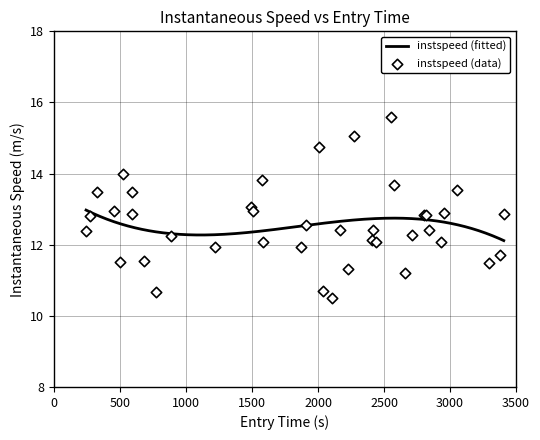

What is the minimum value for instspeed (fitted)?

12.1